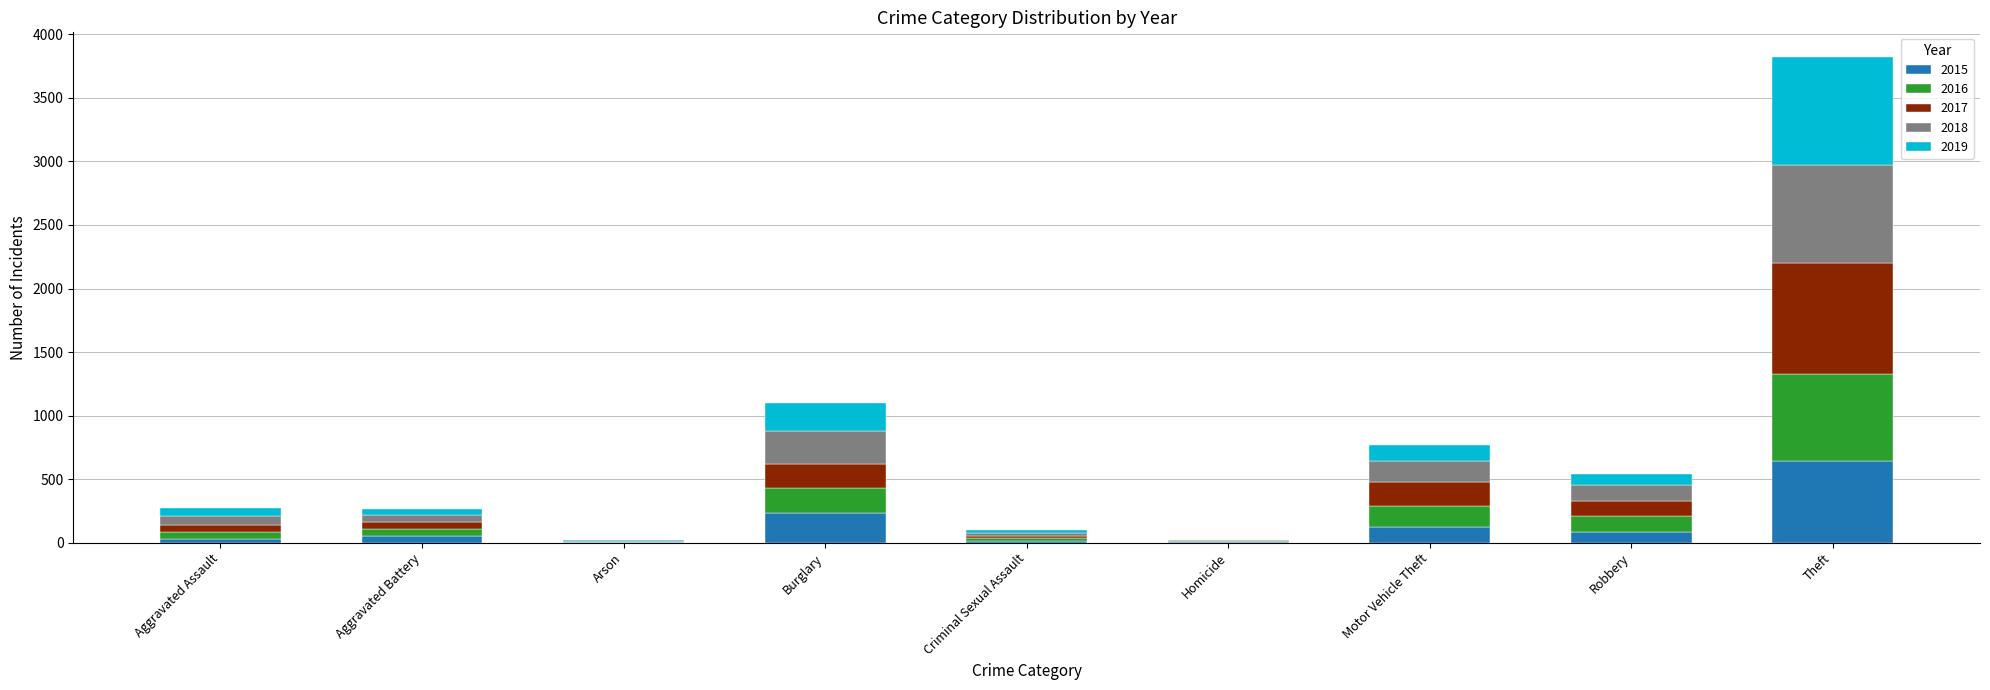

Where is 2015 nearest to the value 322?

Burglary